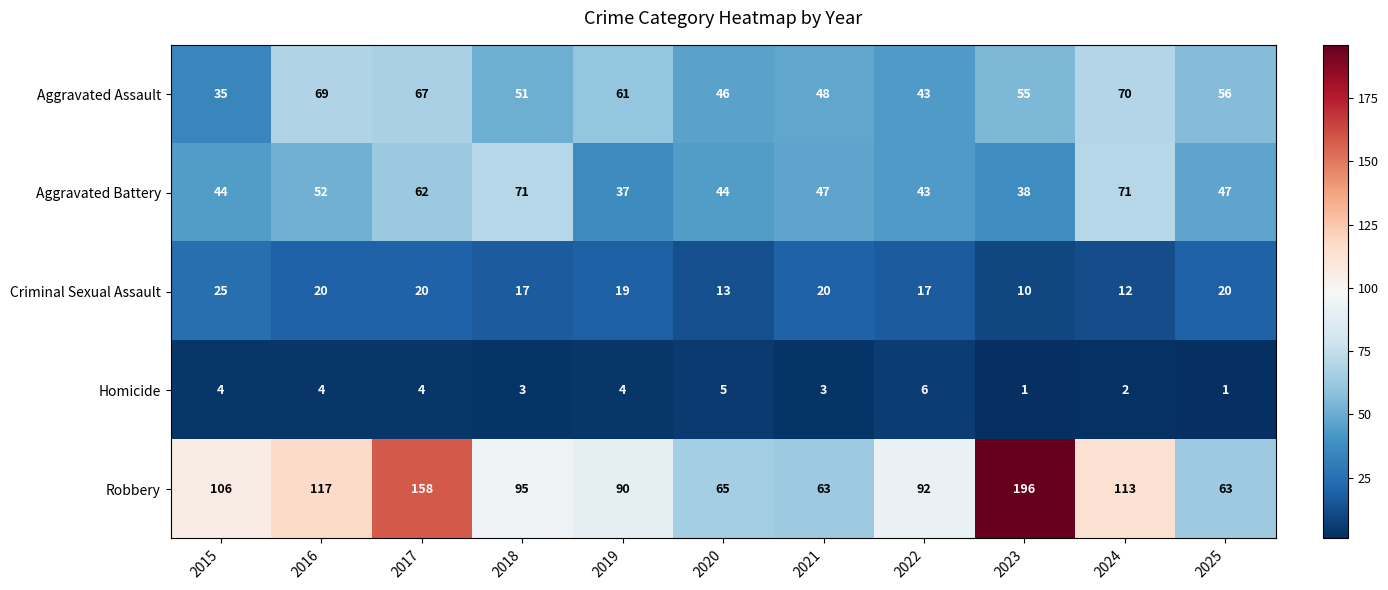

List the series in order of their peak value, highest first.

Robbery, Aggravated Battery, Aggravated Assault, Criminal Sexual Assault, Homicide